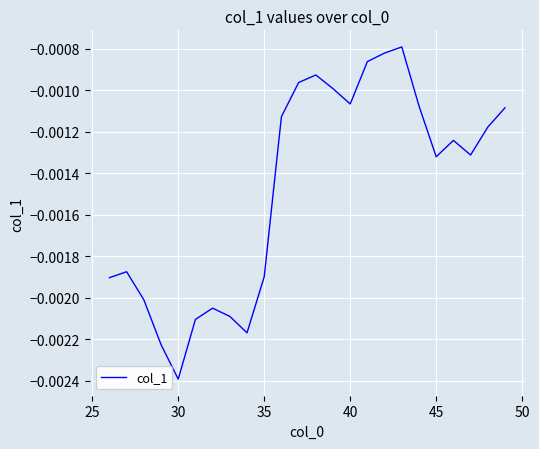

How many interior local valleys (lower than both neighbors) does the data have?

5